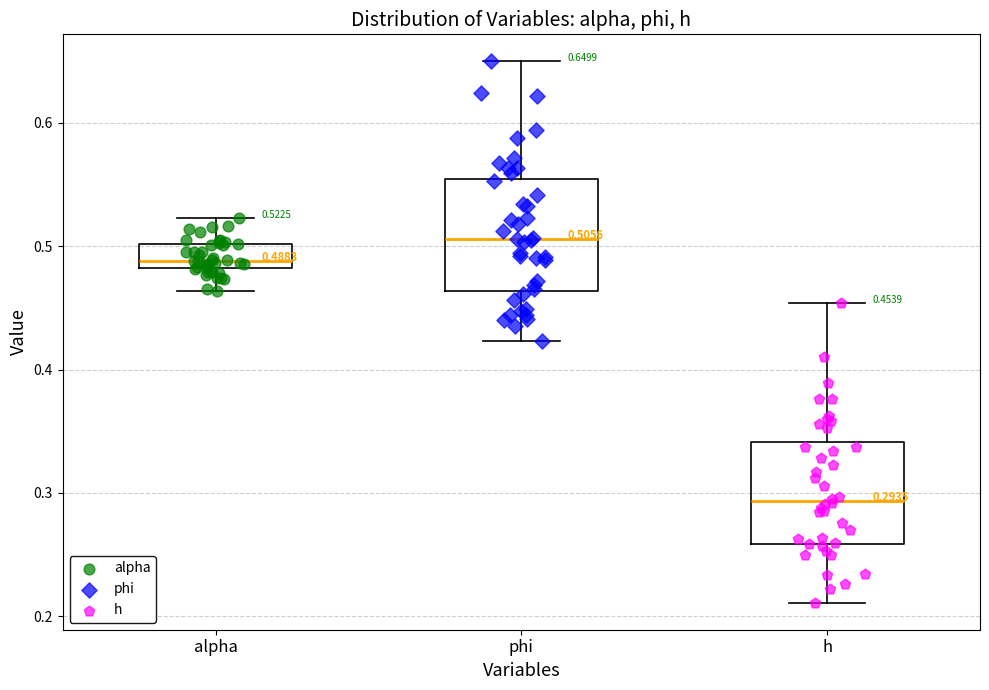

Which box has the highest median line?

phi